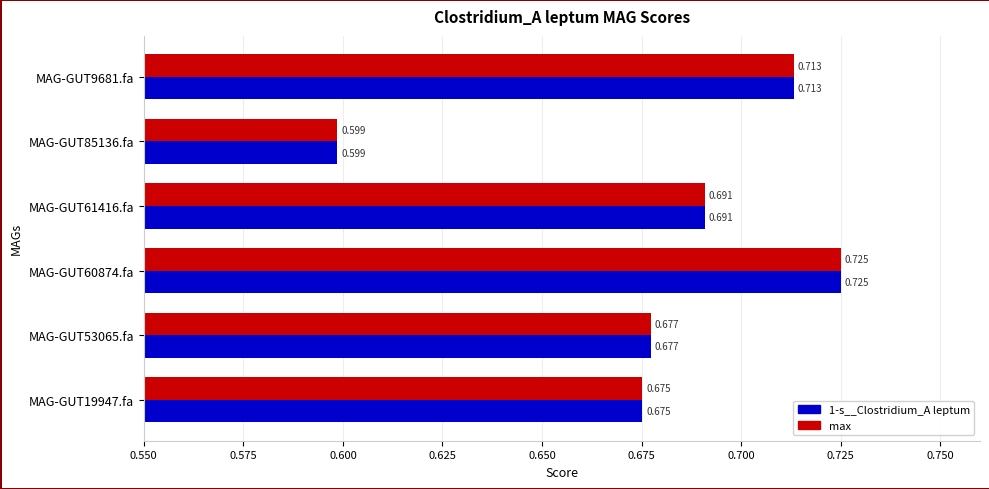

Which category has the highest value in the 1-s__Clostridium_A leptum series?

MAG-GUT60874.fa